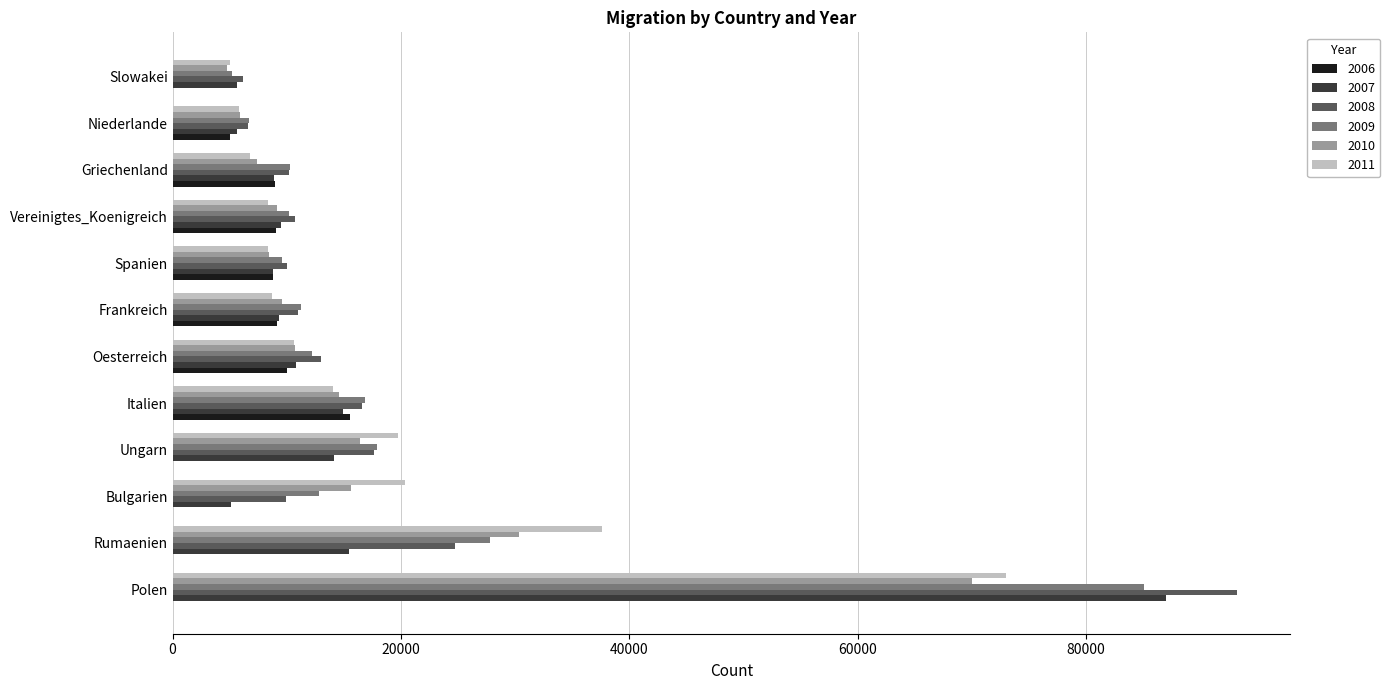

What is the maximum value shown in the chart?

93198